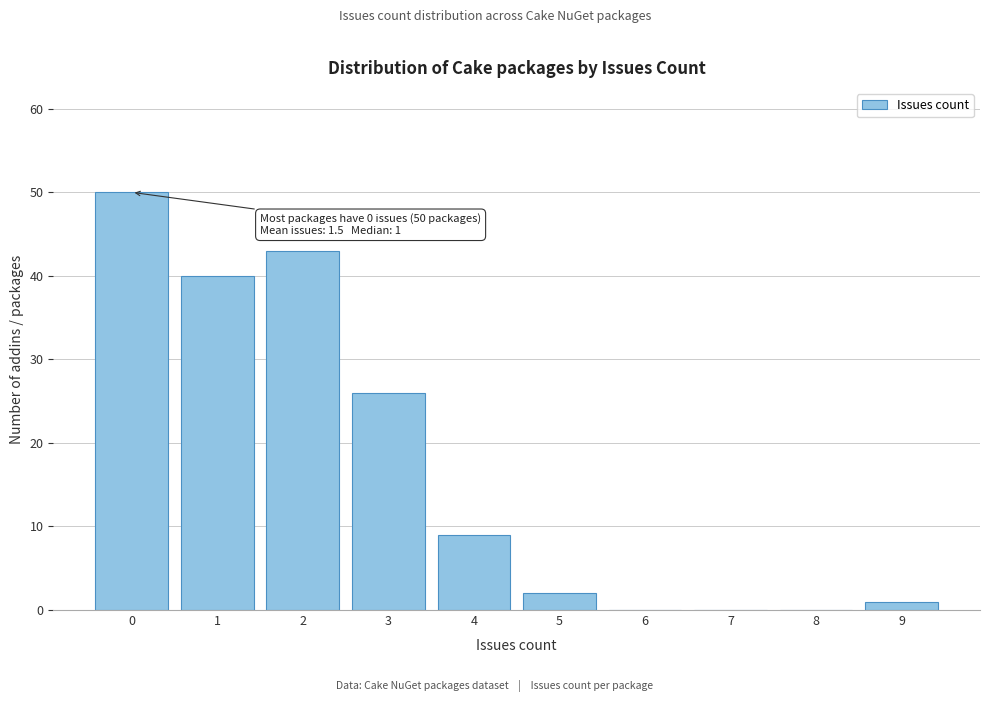

Which range on the x-axis has the tallest bar?

-0.5 to 0.5